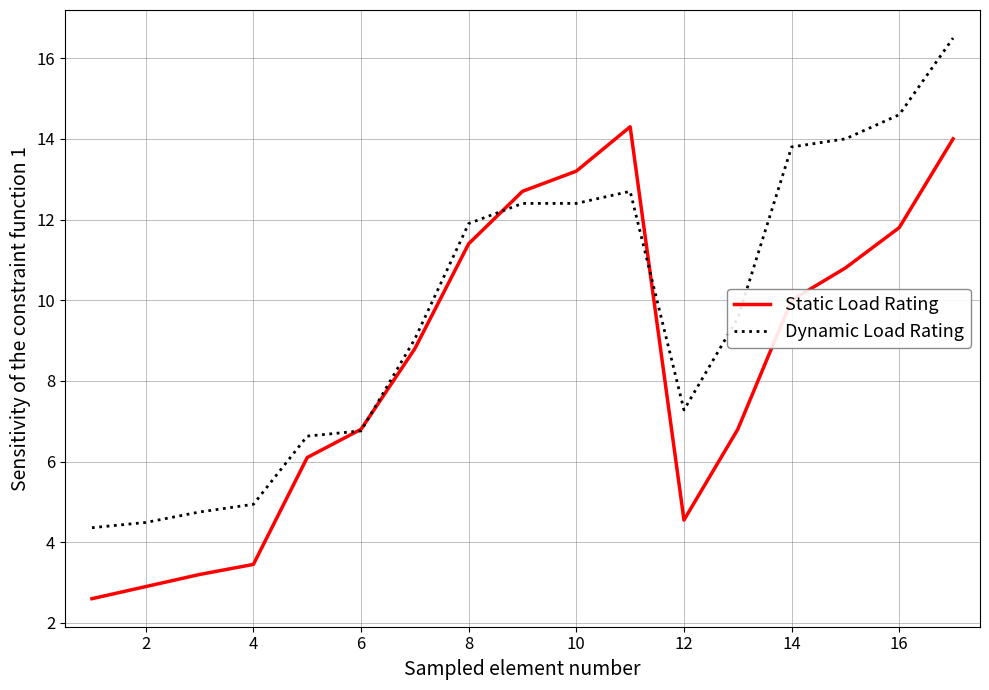

Rank the series by their maximum value, from lowest to highest.

Static Load Rating, Dynamic Load Rating